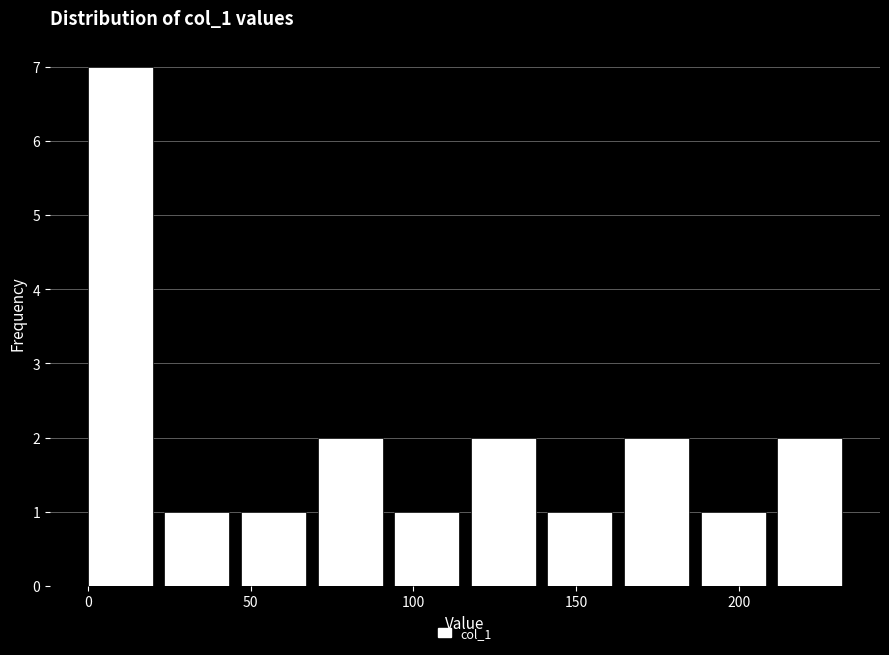

What is the height of the bar covering 25 to 45 on the x-axis? Neither the bar edges nor the heights are printed on the chart, so give them approximately, as read against the axes.

1